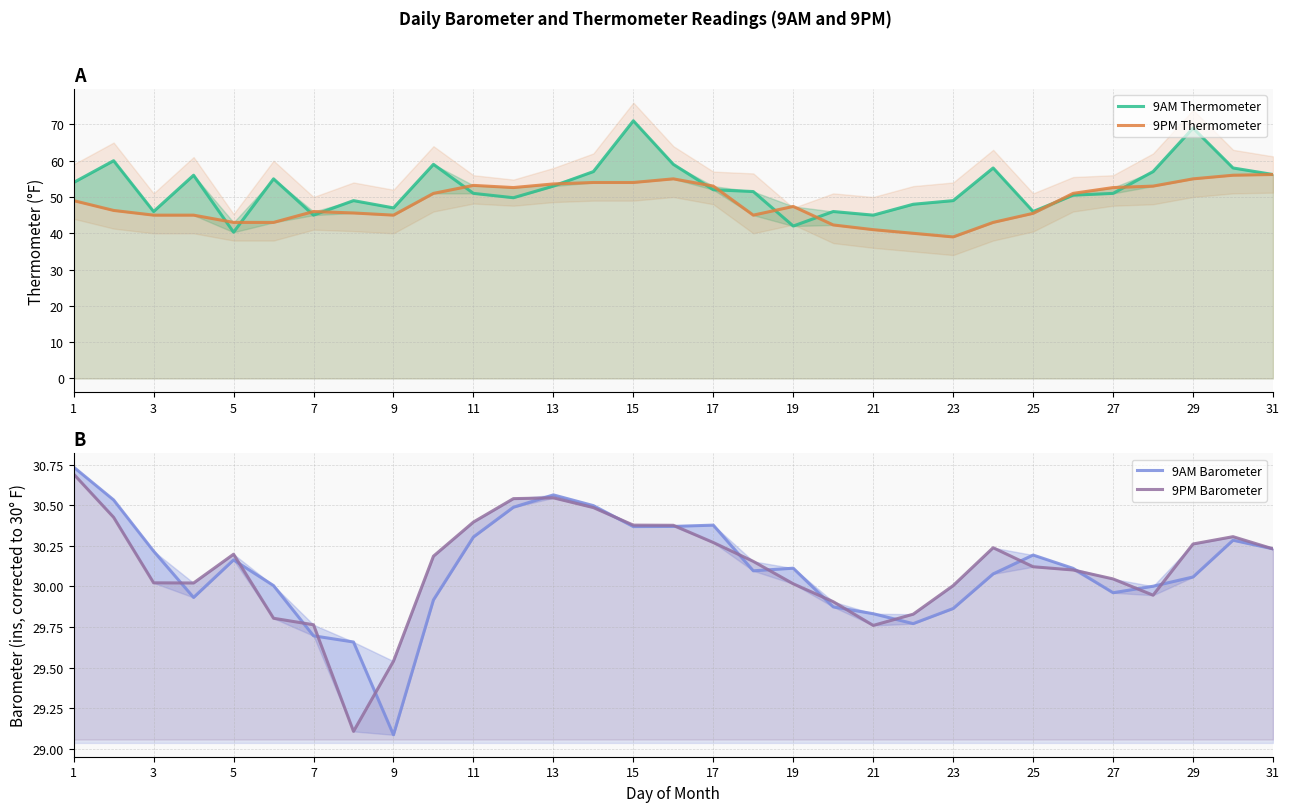

What is the value of the 9AM Barometer point at the 12th from the left?

30.5